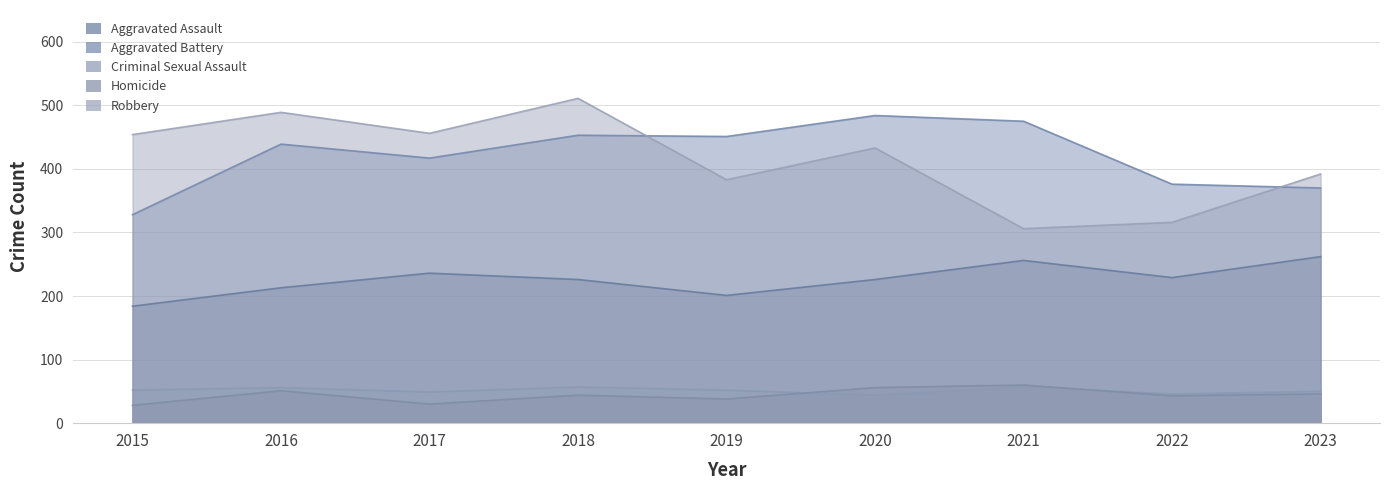

True or false: Robbery and Aggravated Assault cross at least once.

False